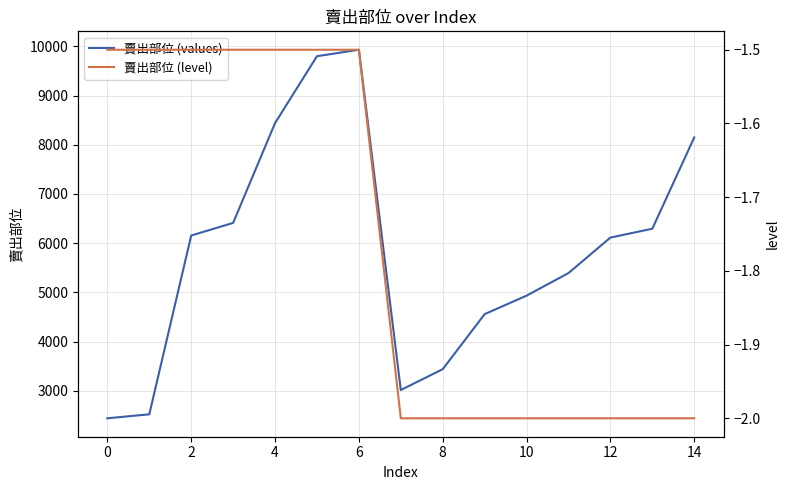

True or false: 賣出部位 (values) has a value of 2439 at 0.

True